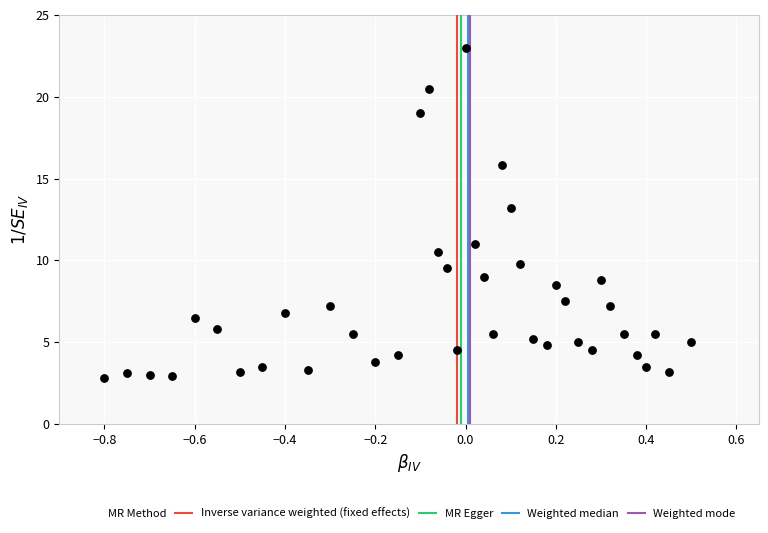

What is the range of Y values (max minus min)?

20.2